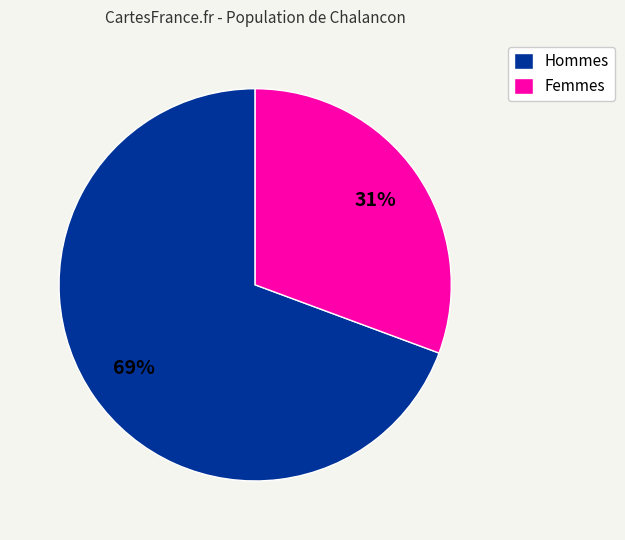

Is it true that Hommes is 69% of the pie?

True